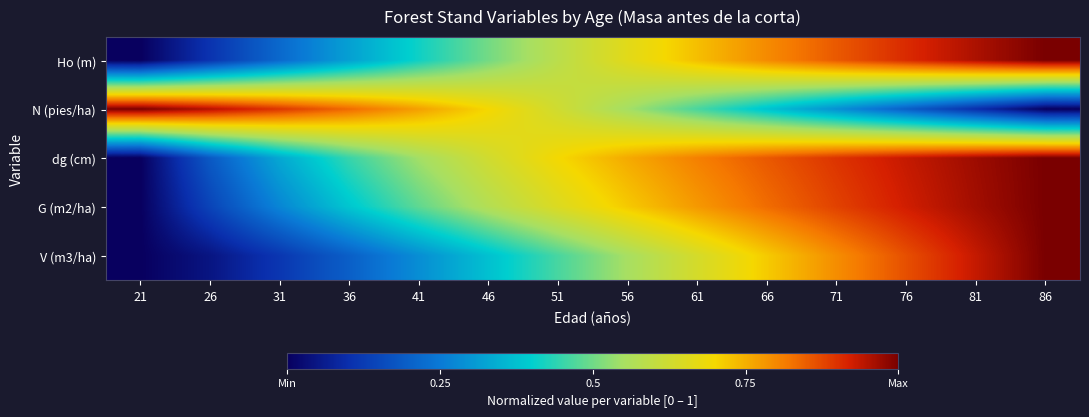

Reading right to left, extract all data points from this chart.

Ho (m): 86=1.0	81=1.0	76=0.9	71=0.9	66=0.8	61=0.7	56=0.7	51=0.6	46=0.5	41=0.4	36=0.3	31=0.2	26=0.1	21=0.0
N (pies/ha): 86=0.0	81=0.1	76=0.2	71=0.3	66=0.4	61=0.5	56=0.5	51=0.6	46=0.7	41=0.8	36=0.8	31=0.9	26=1.0	21=1.0
dg (cm): 86=1.0	81=1.0	76=0.9	71=0.9	66=0.9	61=0.8	56=0.8	51=0.7	46=0.6	41=0.5	36=0.5	31=0.3	26=0.2	21=0.0
G (m2/ha): 86=1.0	81=1.0	76=0.9	71=0.9	66=0.8	61=0.8	56=0.7	51=0.6	46=0.6	41=0.5	36=0.4	31=0.3	26=0.1	21=0.0
V (m3/ha): 86=1.0	81=0.9	76=0.9	71=0.8	66=0.7	61=0.6	56=0.6	51=0.5	46=0.4	41=0.3	36=0.2	31=0.1	26=0.0	21=0.0